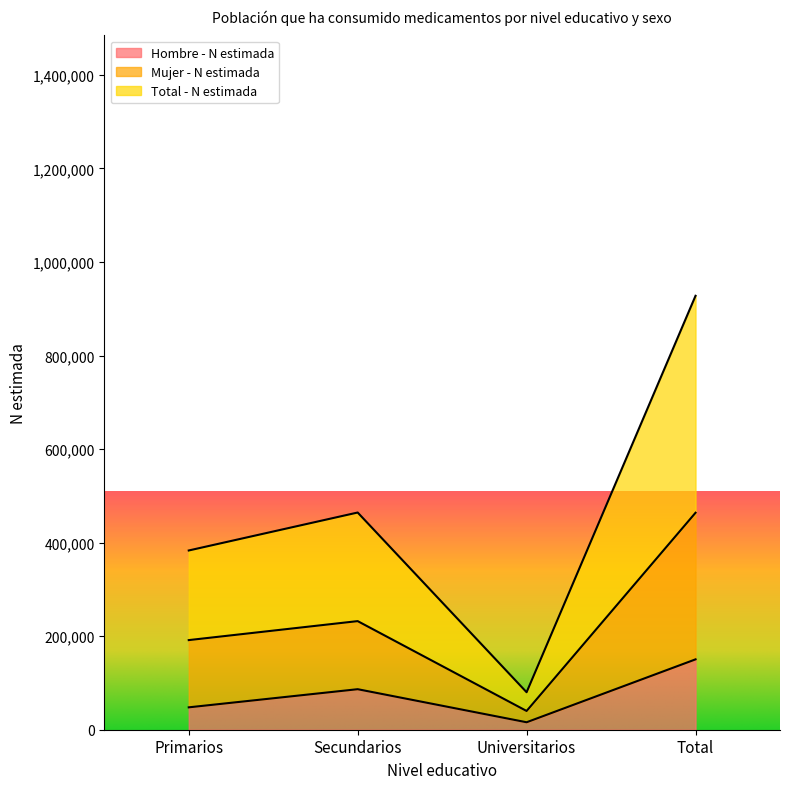

How many interior local peaks does the Total - N estimada series have?

1